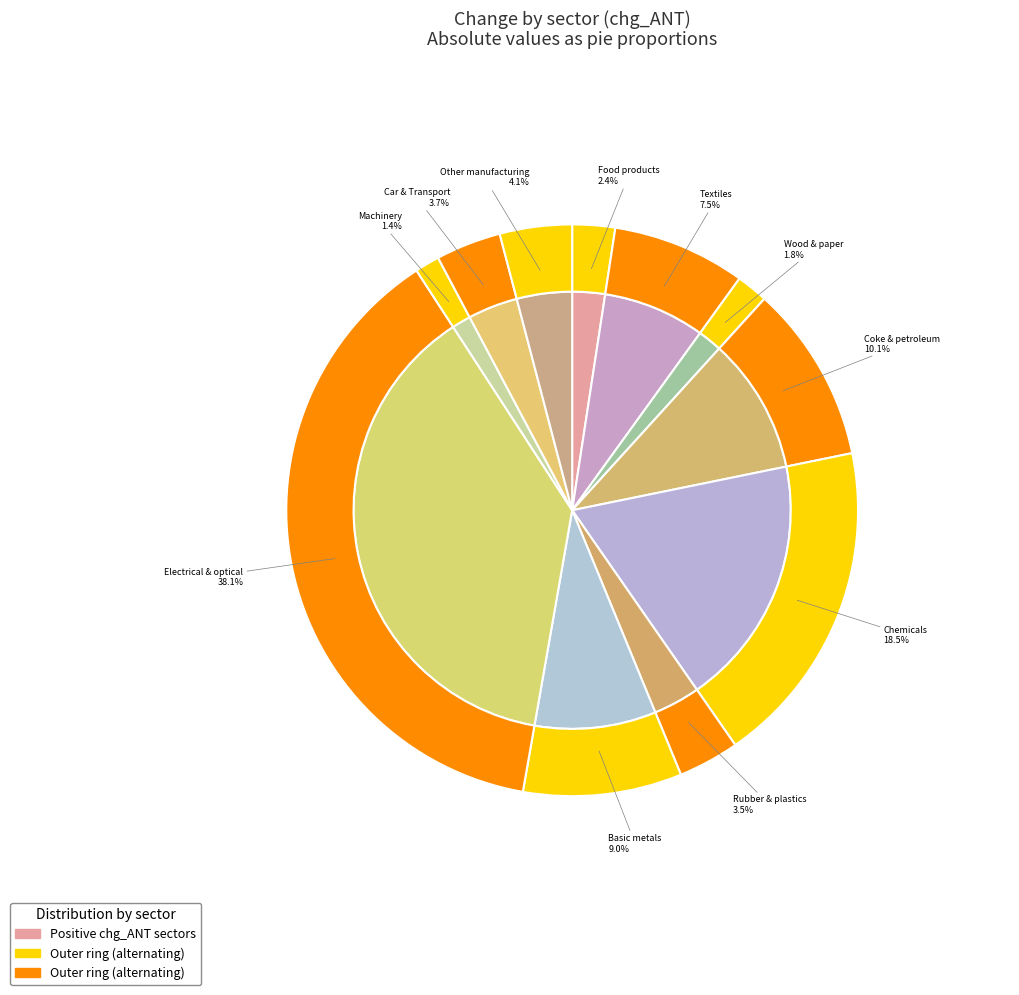

Combined, do 28  Machinery and equipment and 20-21  Chemicals account for over 50%?

No